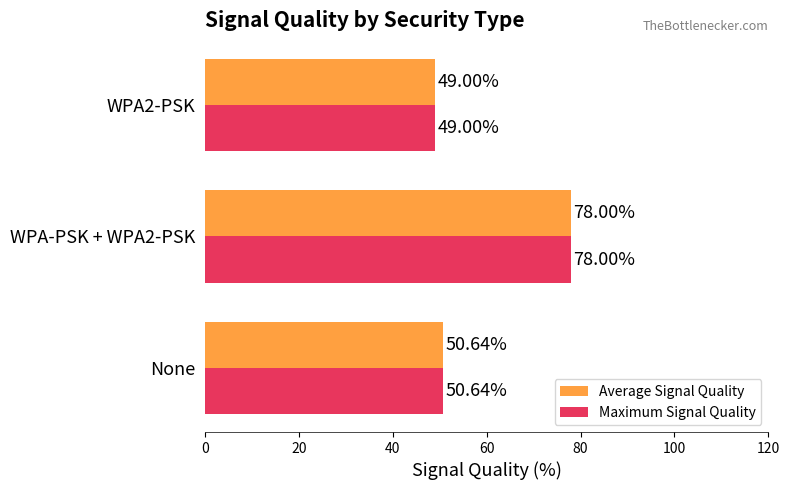

Which label corresponds to the smallest value in the chart?

WPA2-PSK